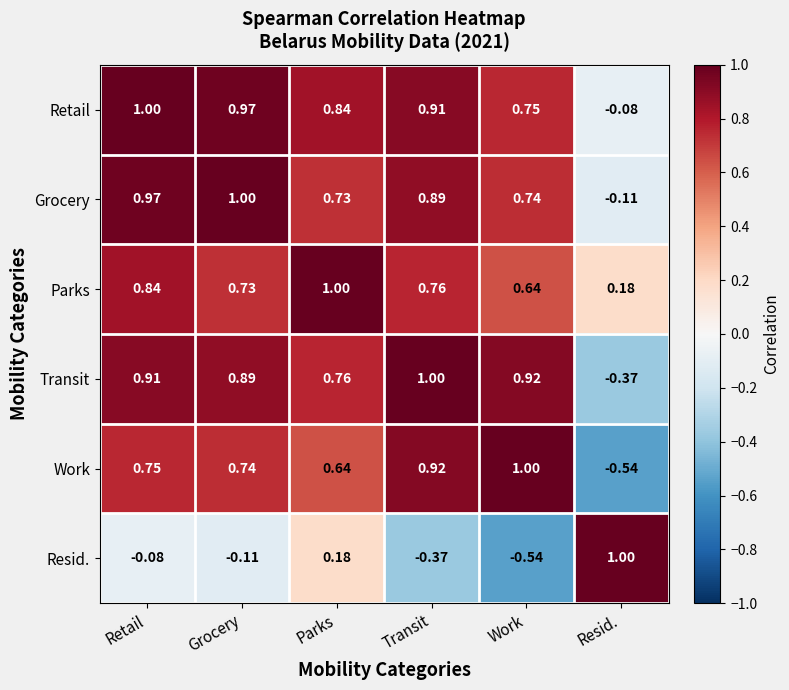

Rank the series at Parks from highest to lowest value.

Parks, Retail, Transit, Grocery, Work, Resid.